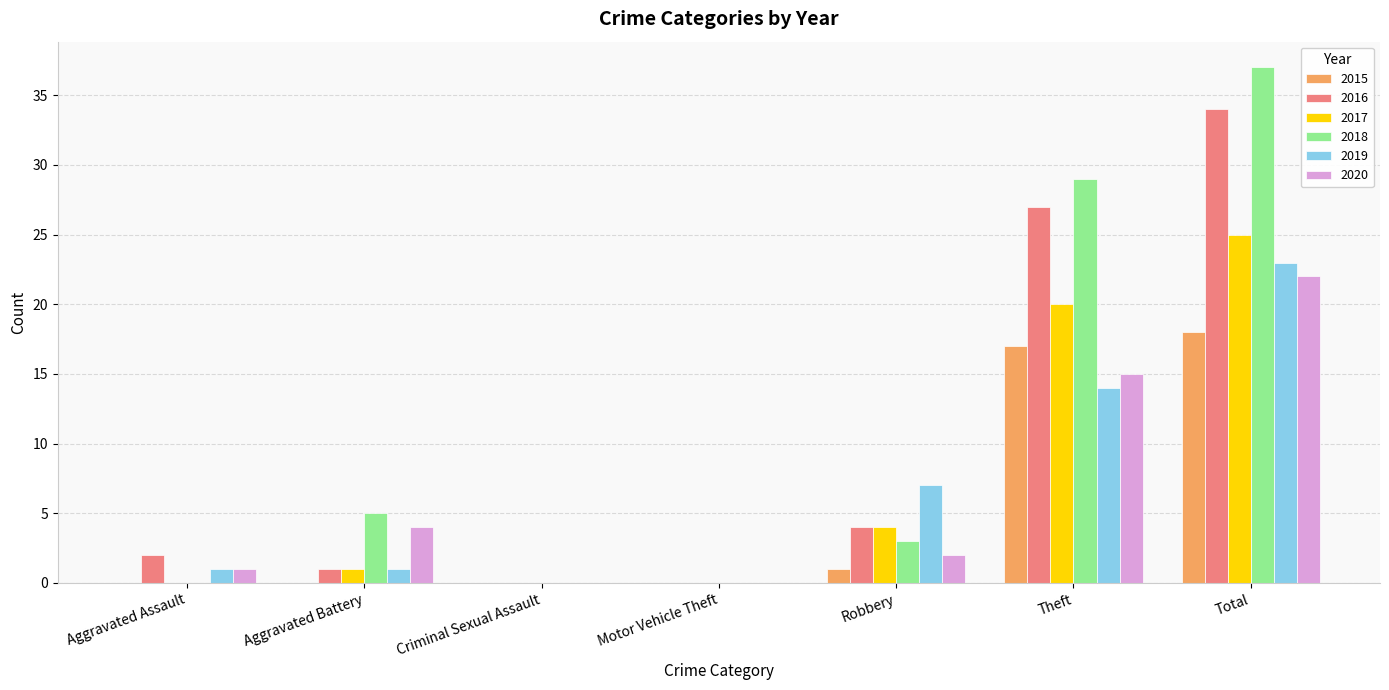

The 2019 series shows 1 at Aggravated Battery. True or false?

True